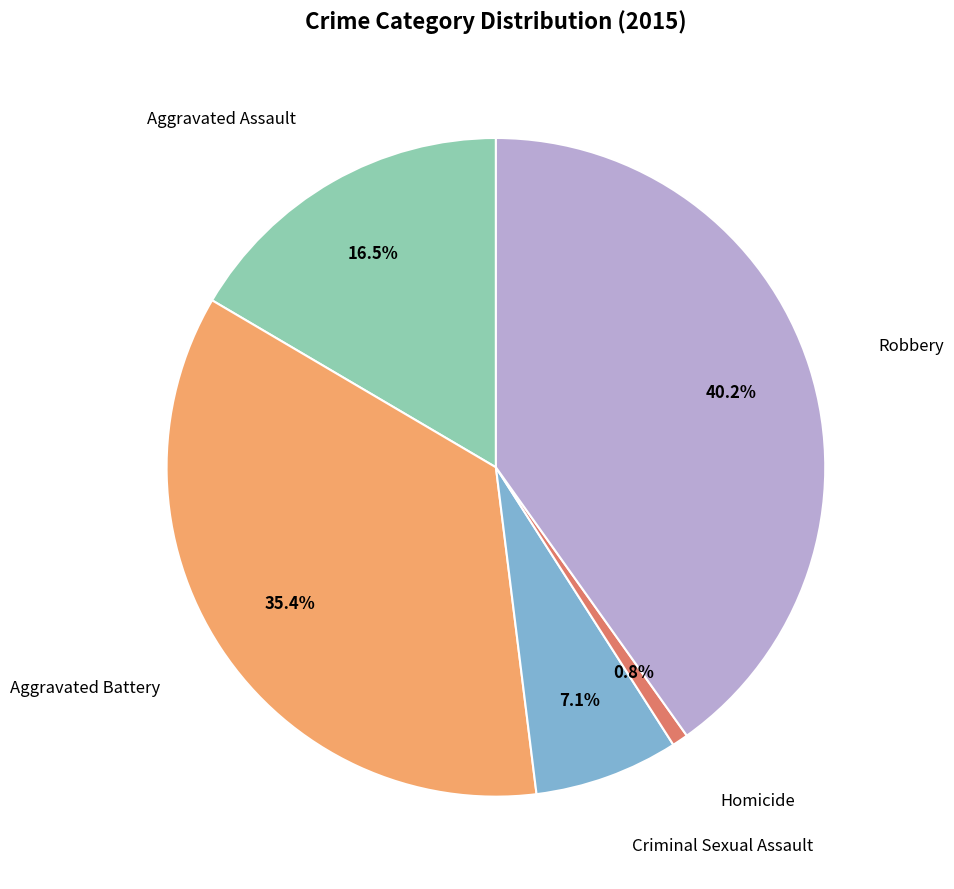

How many segments does this pie chart have?

5